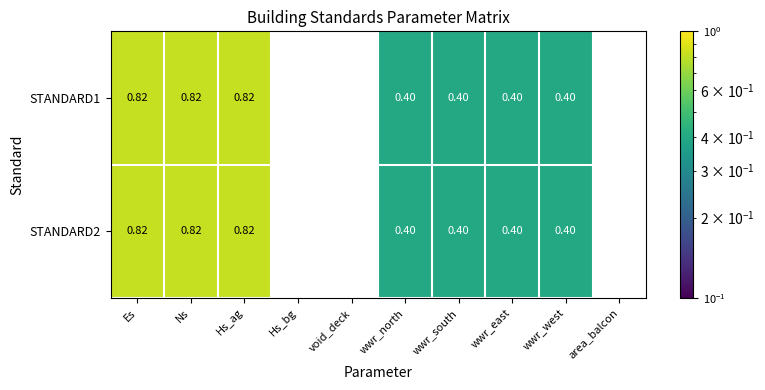

How many STANDARD2 values are between 0 and 1?

7